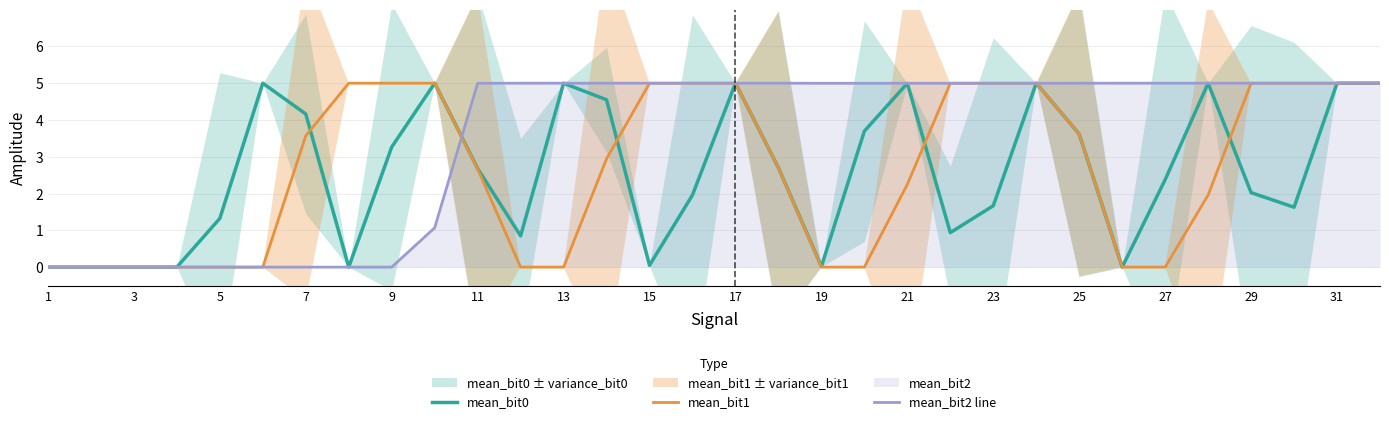

The mean_bit2 line series shows 0.0 at 9. True or false?

True